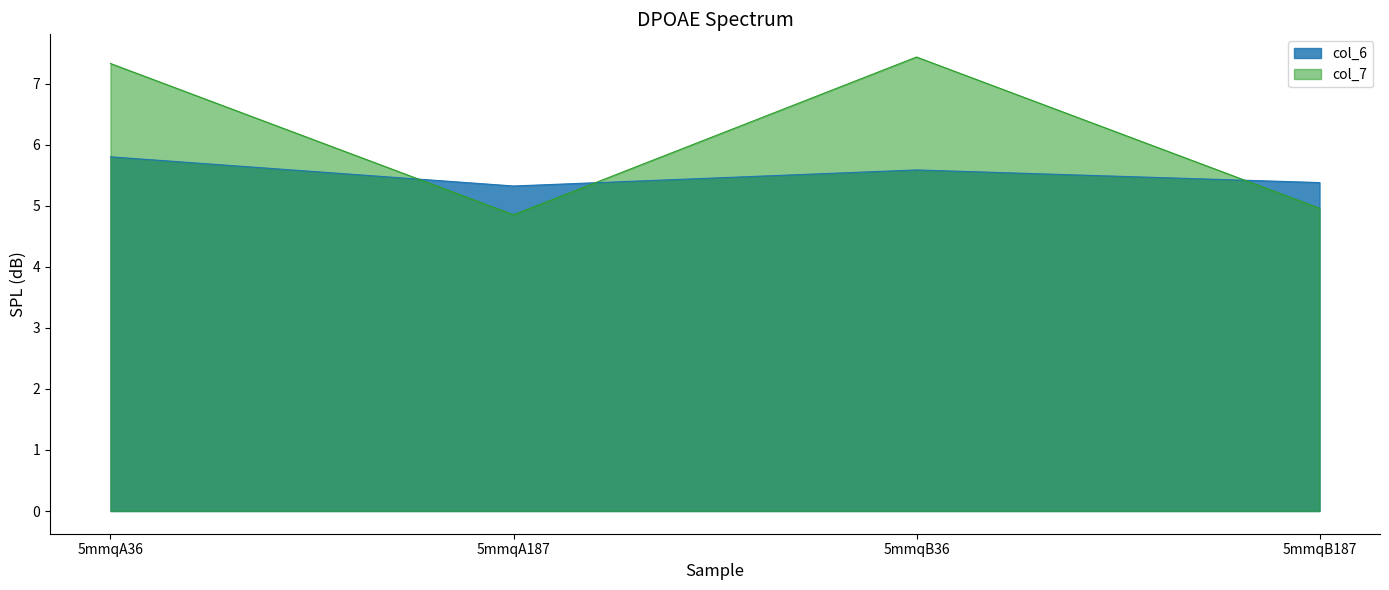

The value of col_6 at 5mmqA187 is 5.3. True or false?

True